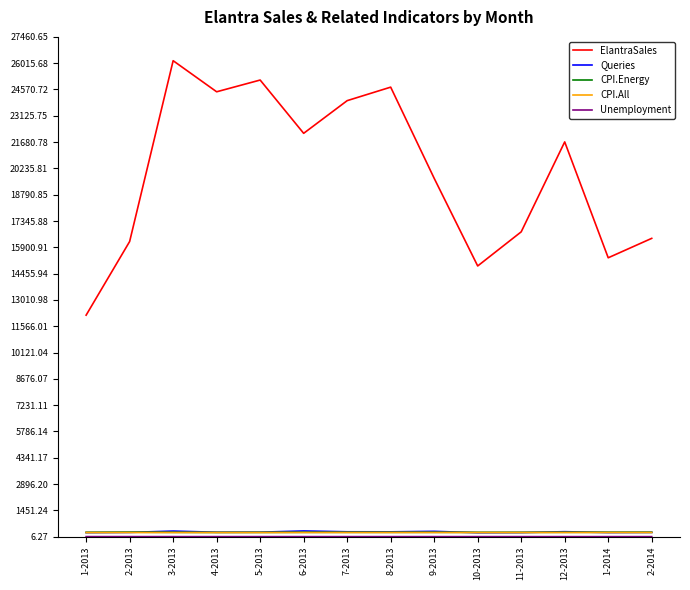

Which series changed the most between 7-2013 and 11-2013?

ElantraSales